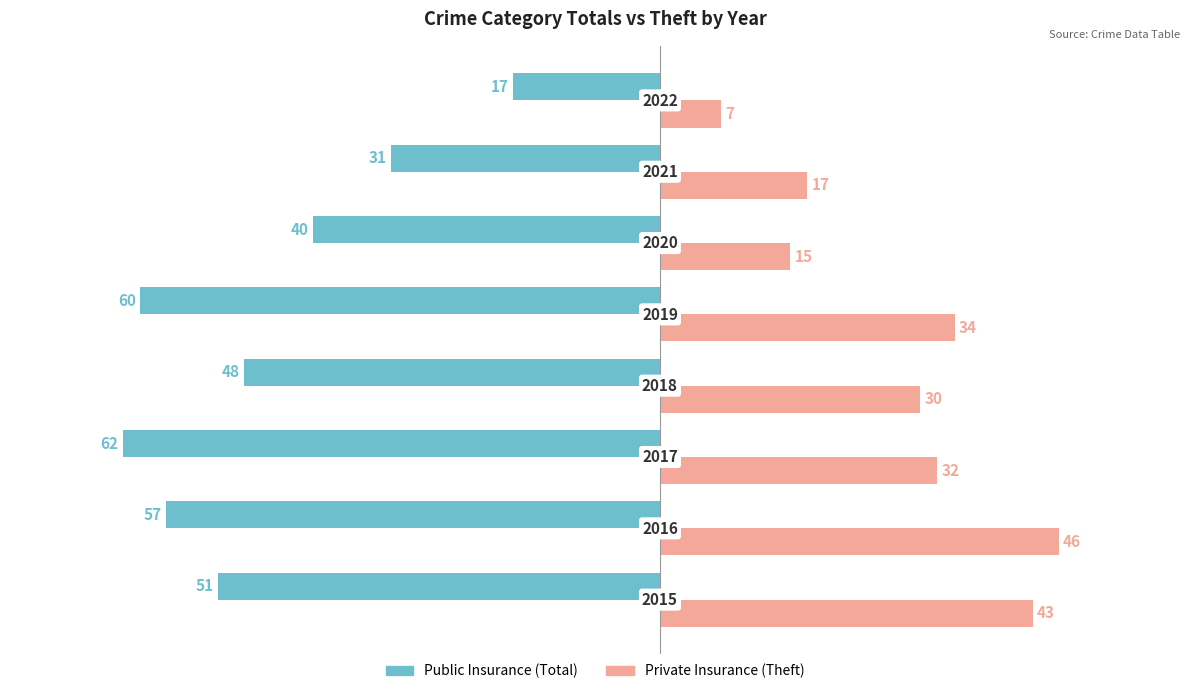

Count the number of categories in the chart.

8